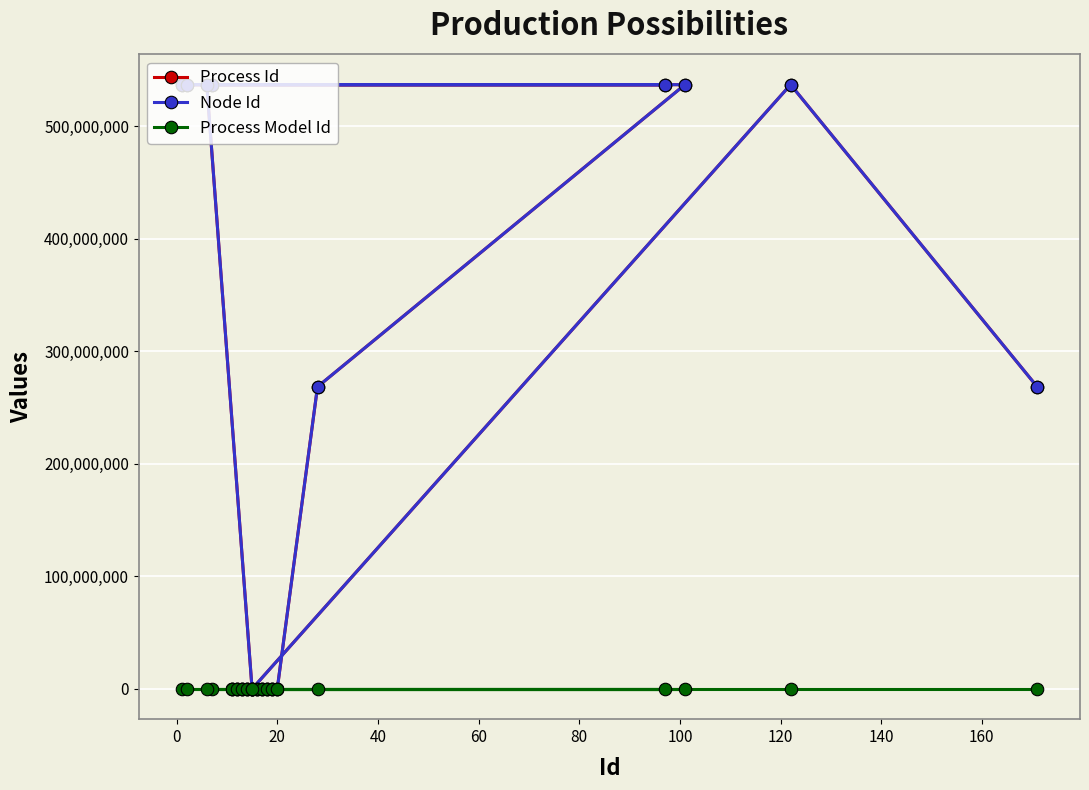

How many lines are shown in the chart?

3